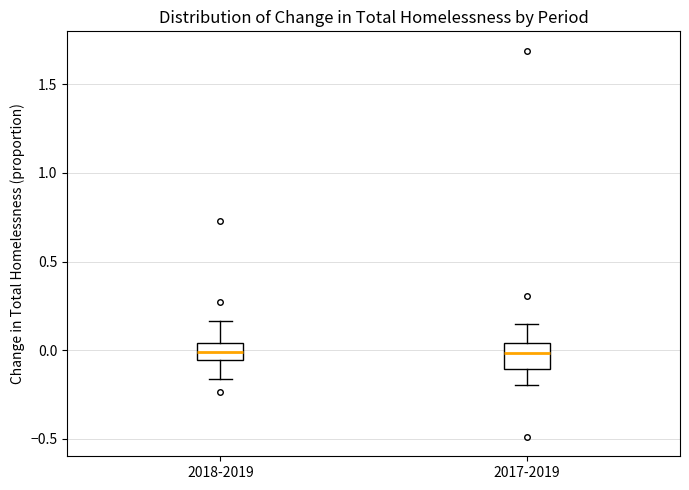

Reading left to right, read every box against the y-axis: the position of its median line, the range the box covers, and the ends of its whiskers. The values are not printed on the chart, so give them approximately, as read against the axis.

2018-2019: median 0.00, box -0.05 to 0.05, whiskers -0.15 to 0.15
2017-2019: median 0.00, box -0.10 to 0.05, whiskers -0.20 to 0.15